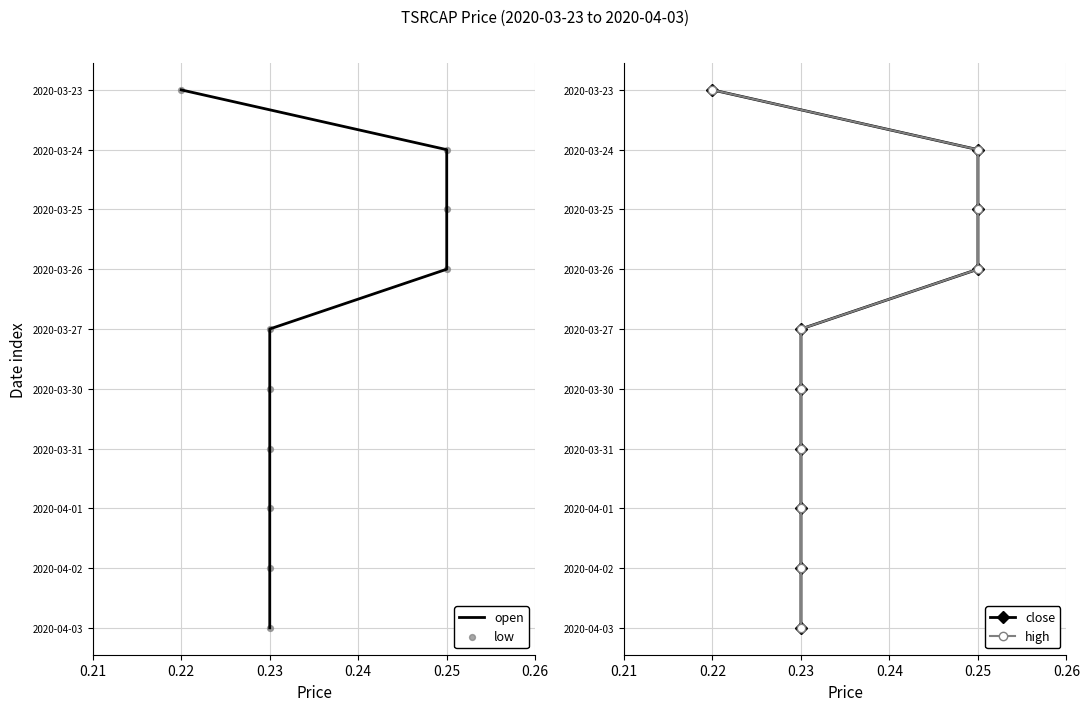

What are all the series names shown in the legend?

open, low, close, high